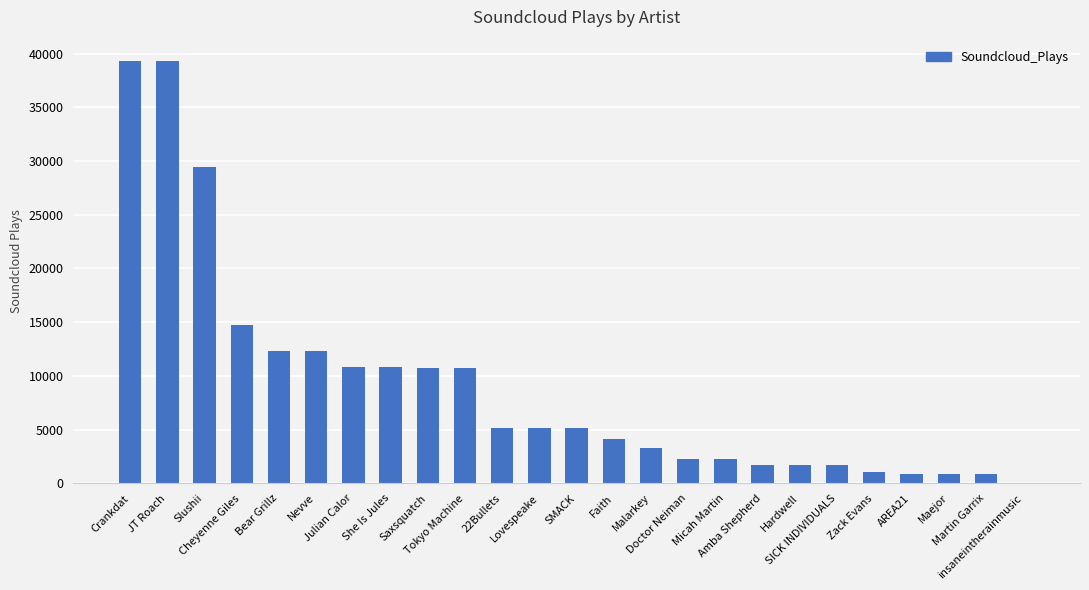

What is the sum of all values?

226235